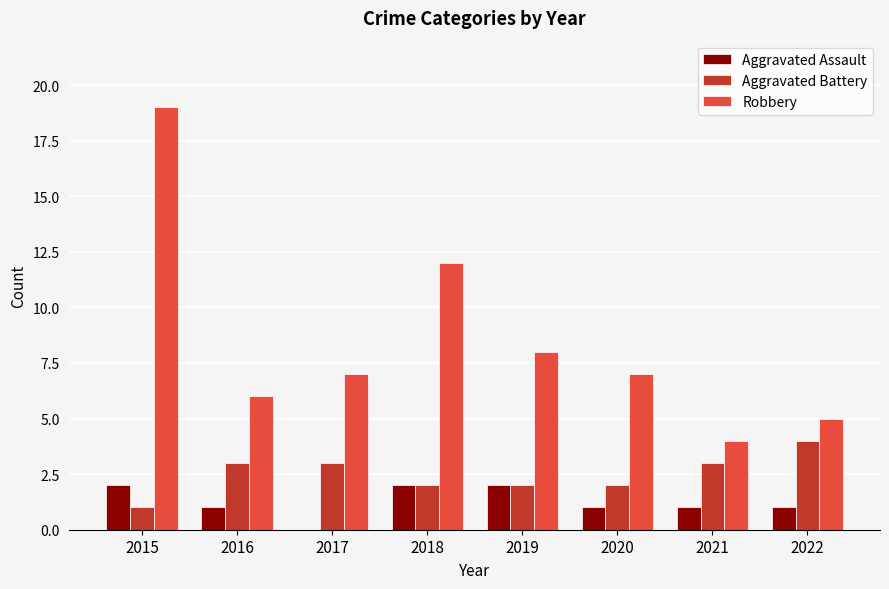

What is the maximum value for Aggravated Battery?

4